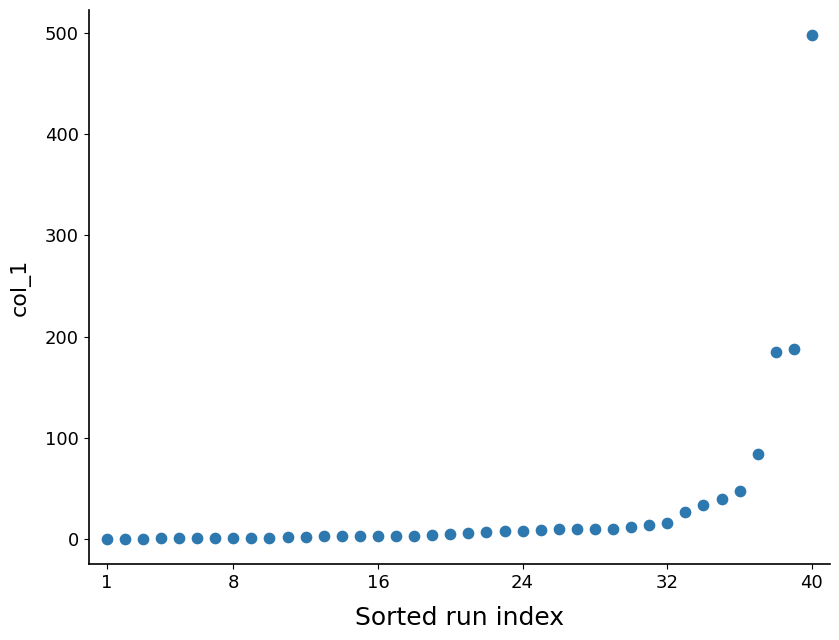

What is the range of Y values (max minus min)?

497.7